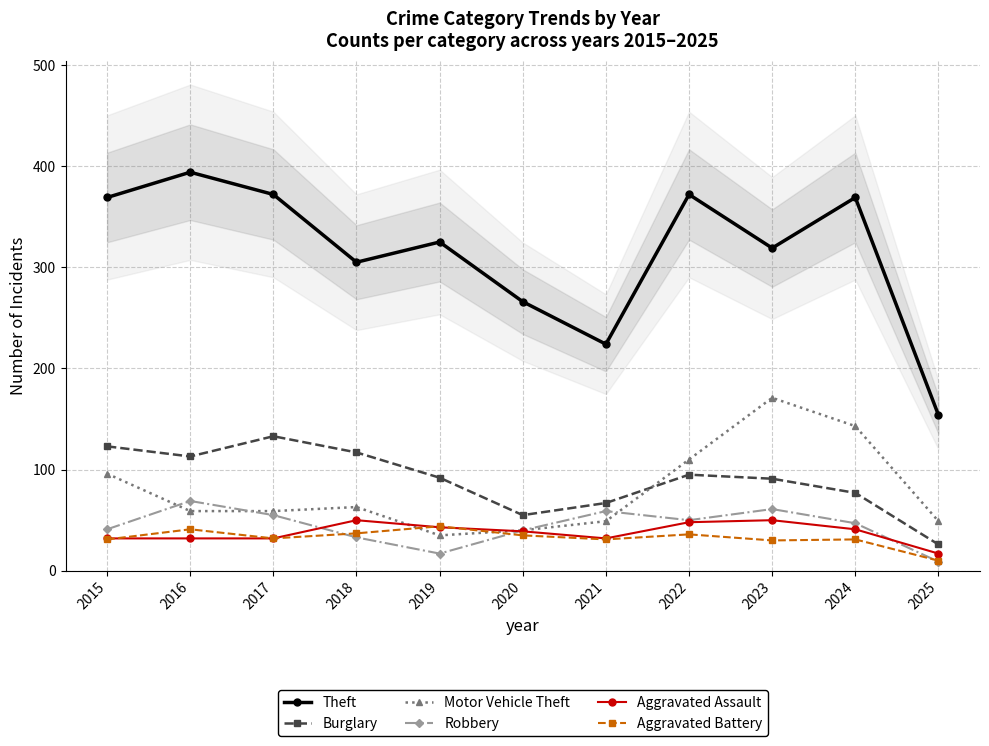

What is the difference between the Robbery values at 2018 and 2015?

8